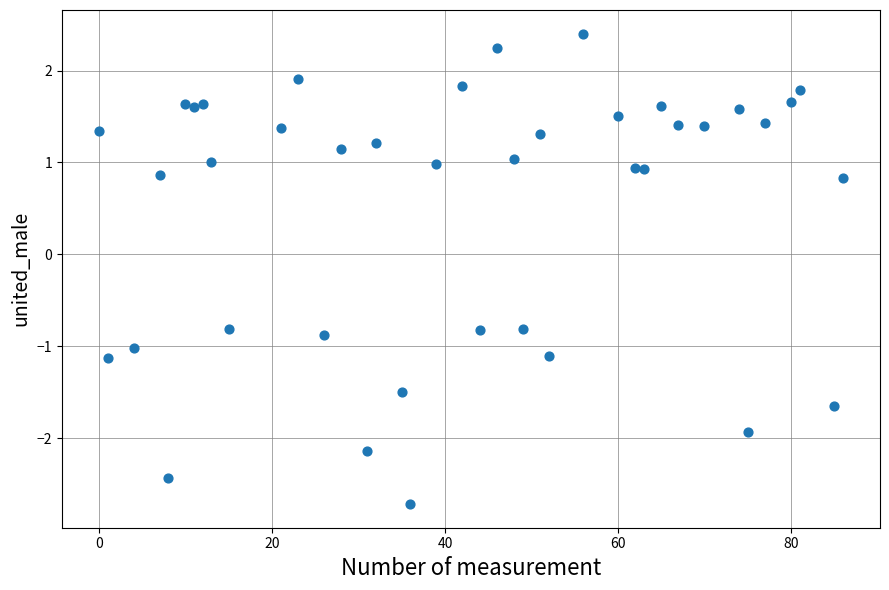

What is the range of Y values (max minus min)?

5.1